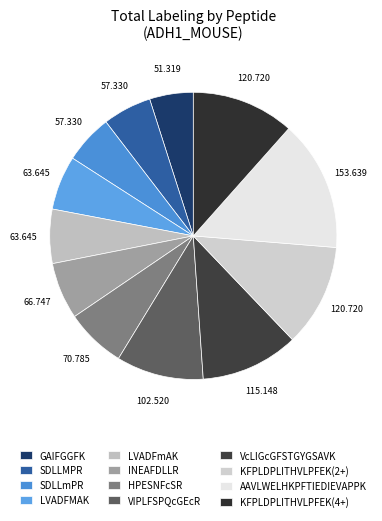

Count the number of slices in the pie.

12